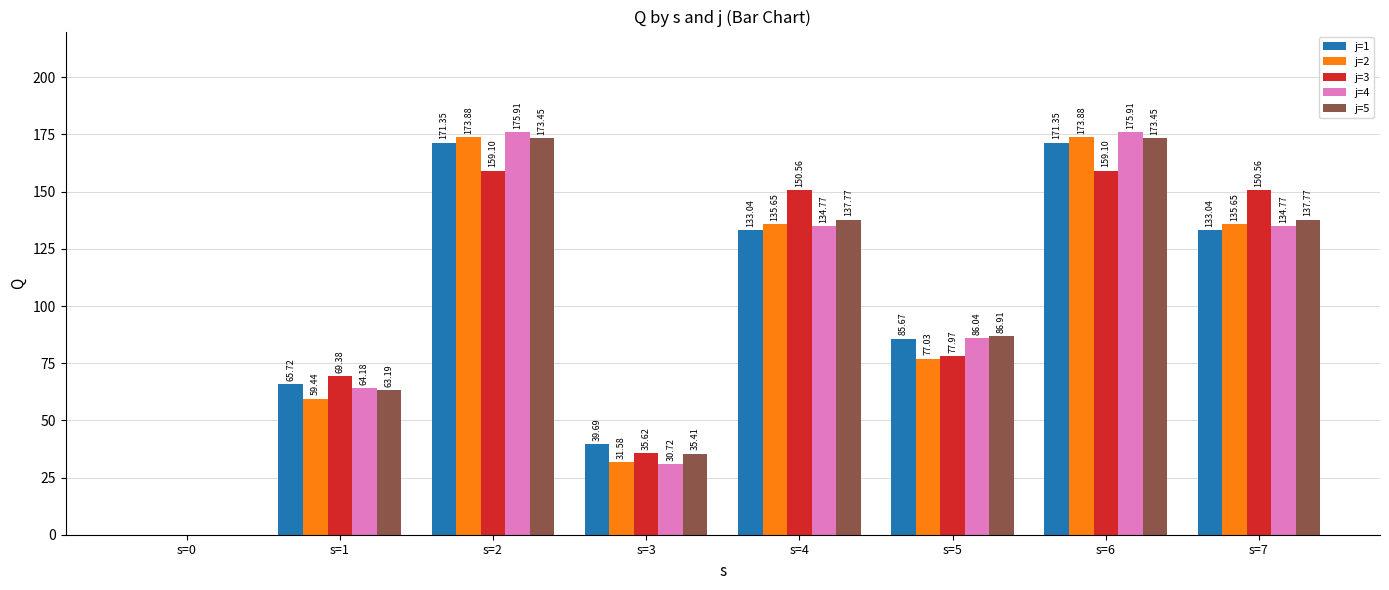

What is the sum of the j=5 values at s=0 and s=1?

63.2